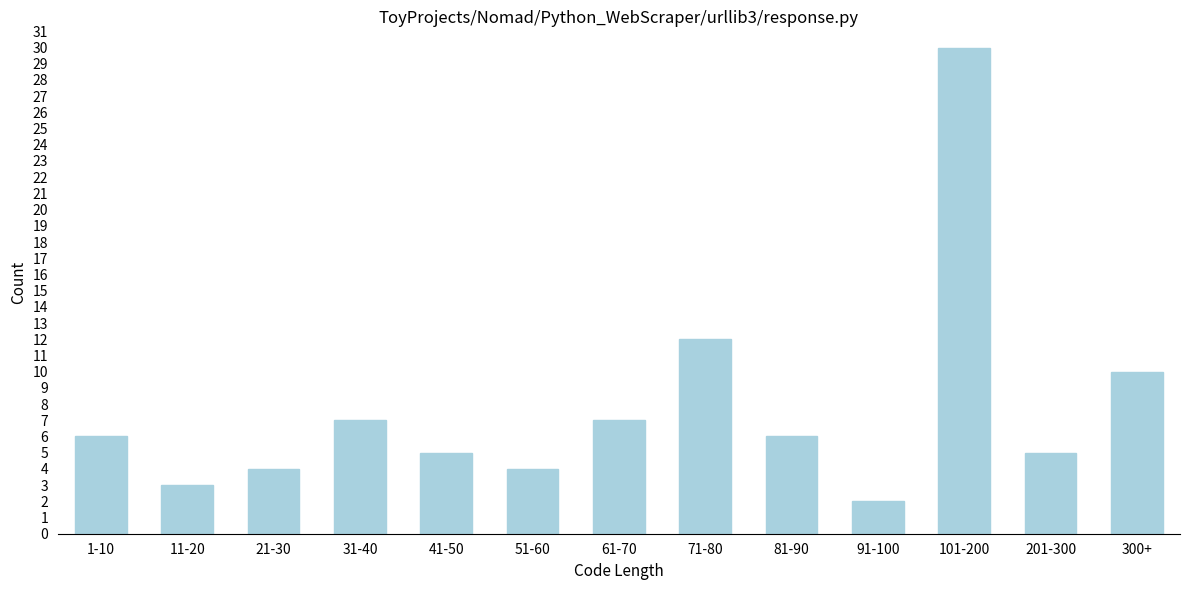

Reading right to left, transcribe all the data shown in this chart.

300+=10	201-300=5	101-200=30	91-100=2	81-90=6	71-80=12	61-70=7	51-60=4	41-50=5	31-40=7	21-30=4	11-20=3	1-10=6